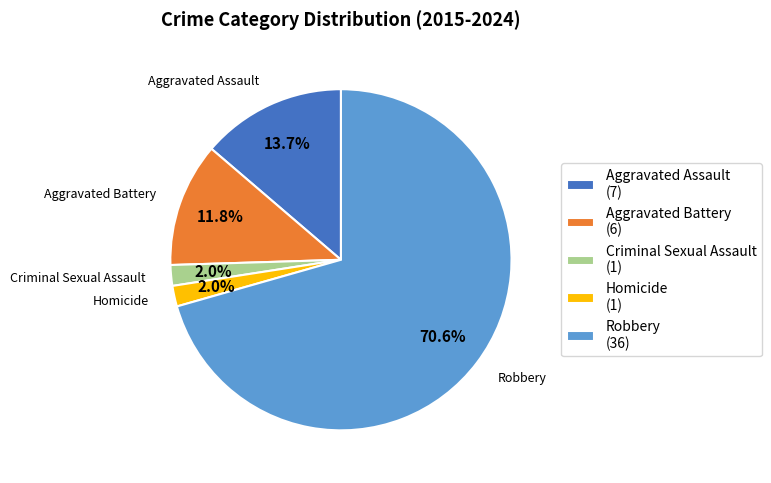

Is there a majority slice in this chart?

Yes